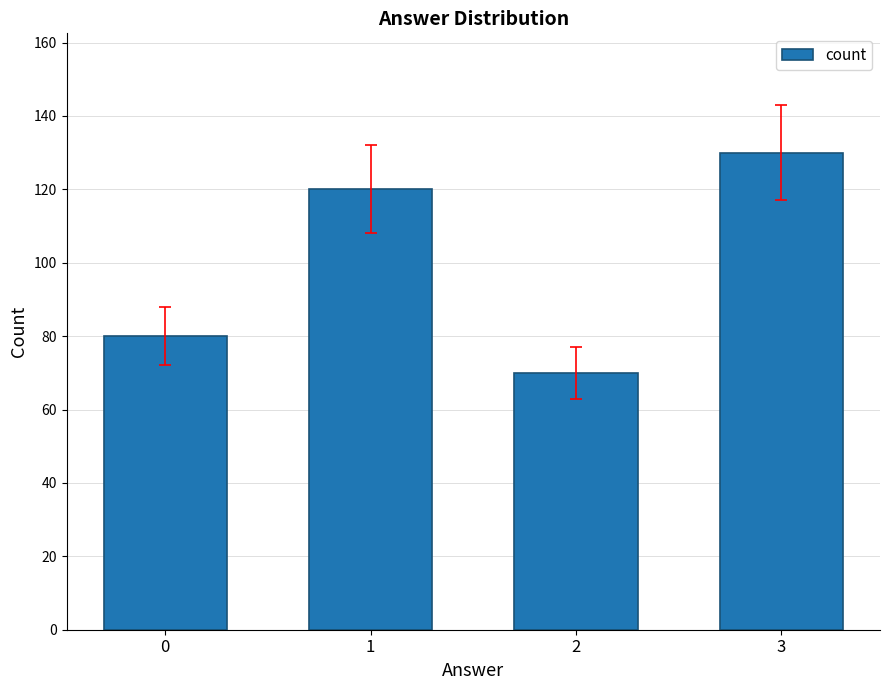

How many values are below 120?

2